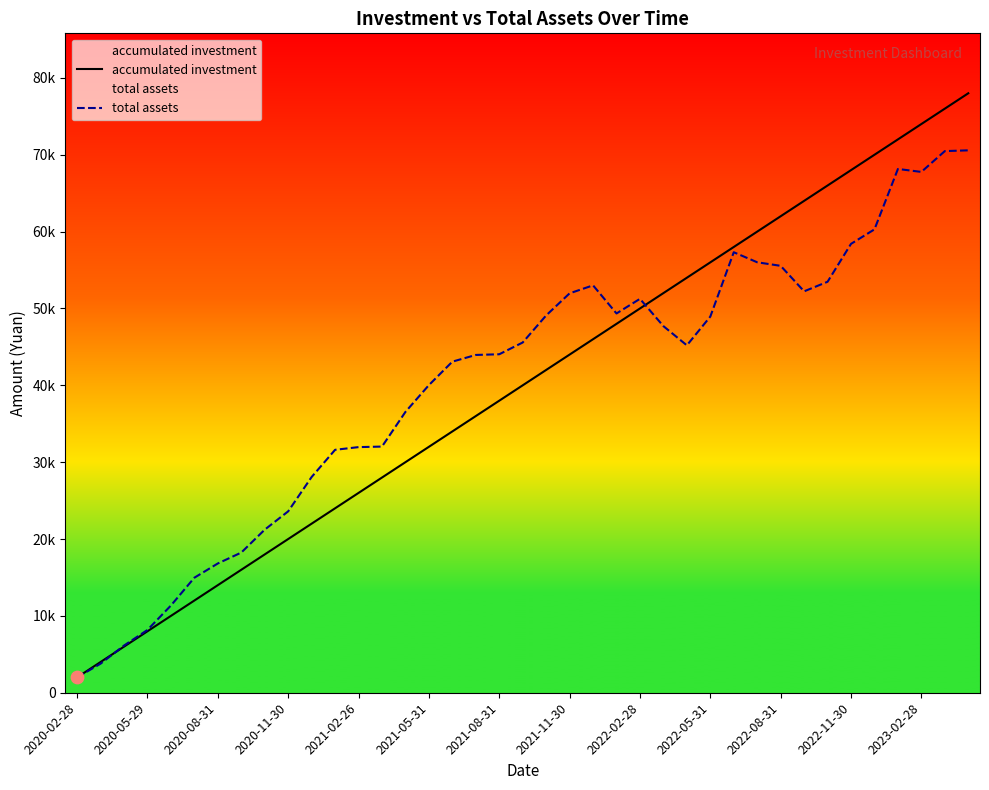

What are all the series names shown in the legend?

accumulated investment, total assets